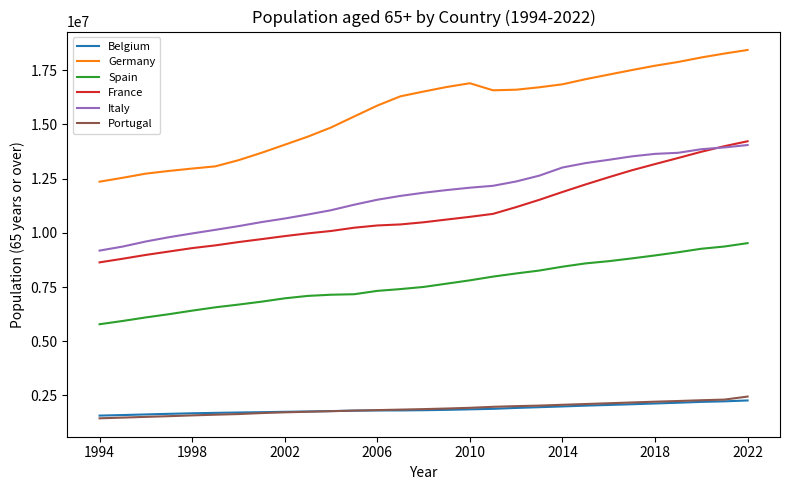

Which series has the widest spread of values?

Germany